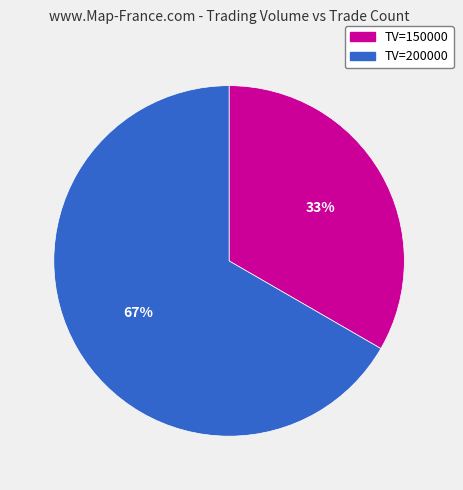

Is there a majority slice in this chart?

Yes